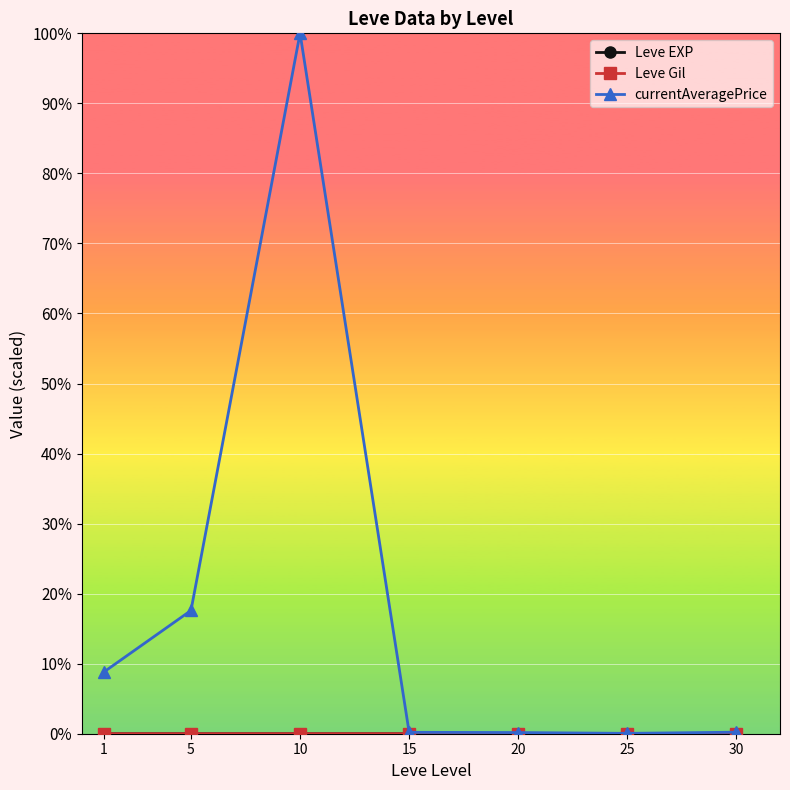

The currentAveragePrice series shows 13003.7 at 30. True or false?

False